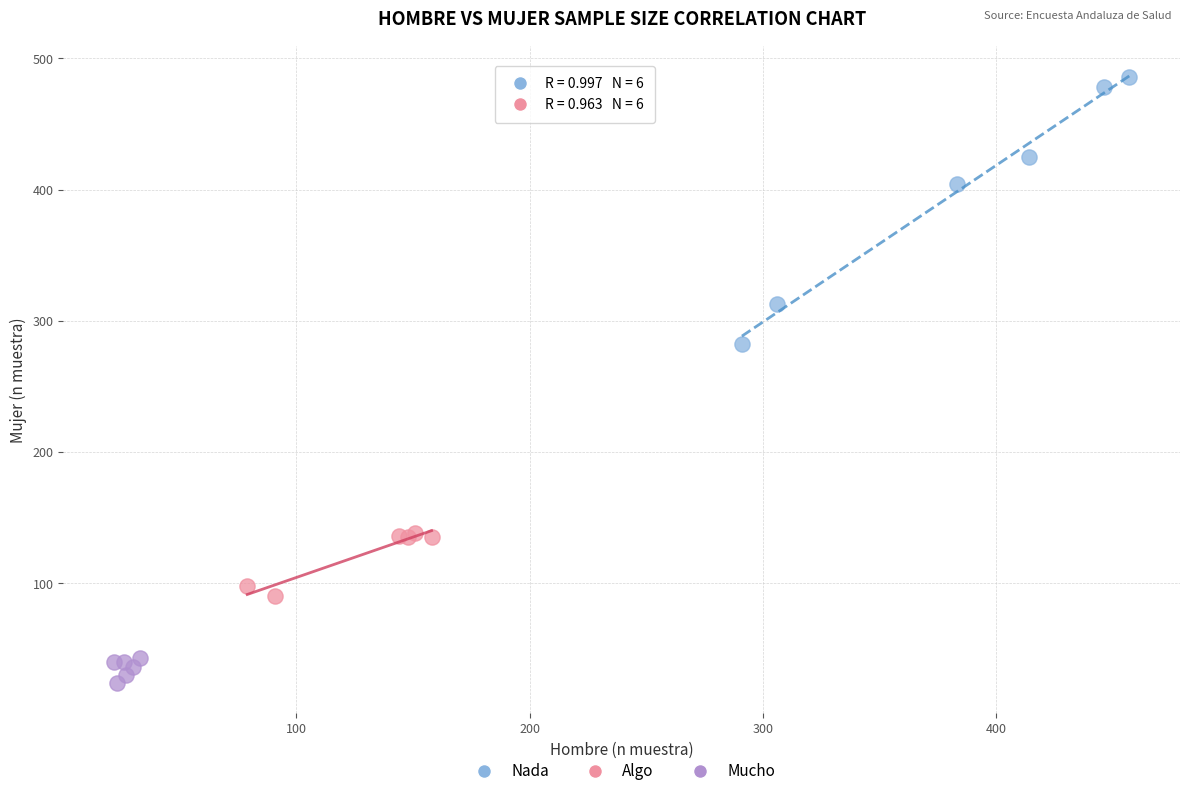

Which series reaches the minimum Y coordinate?

Mucho